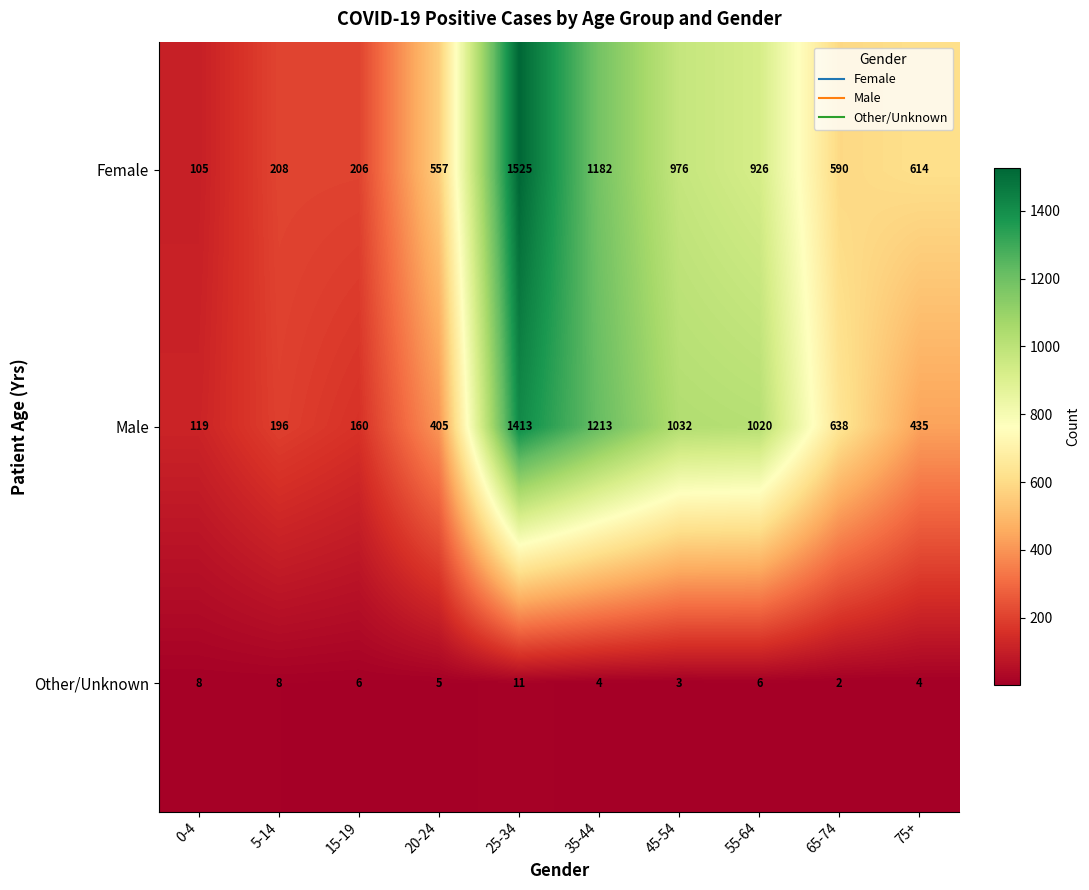

Reading right to left, transcribe all the data shown in this chart.

Female: 75+=614	65-74=590	55-64=926	45-54=976	35-44=1182	25-34=1525	20-24=557	15-19=206	5-14=208	0-4=105
Male: 75+=435	65-74=638	55-64=1020	45-54=1032	35-44=1213	25-34=1413	20-24=405	15-19=160	5-14=196	0-4=119
Other/Unknown: 75+=4	65-74=2	55-64=6	45-54=3	35-44=4	25-34=11	20-24=5	15-19=6	5-14=8	0-4=8